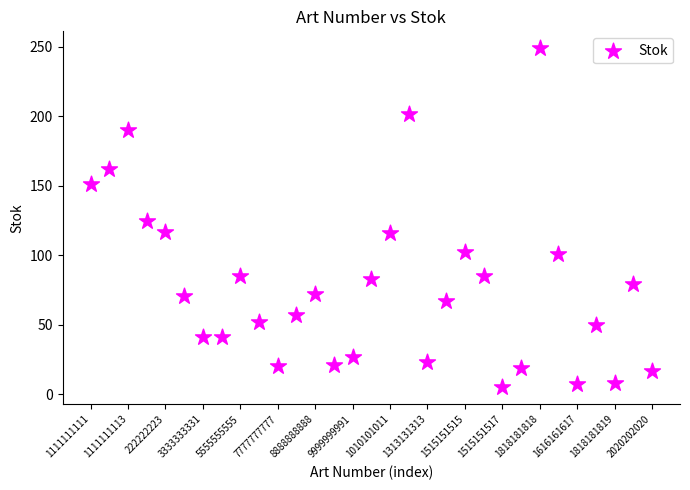

What is the range of Y values (max minus min)?

244